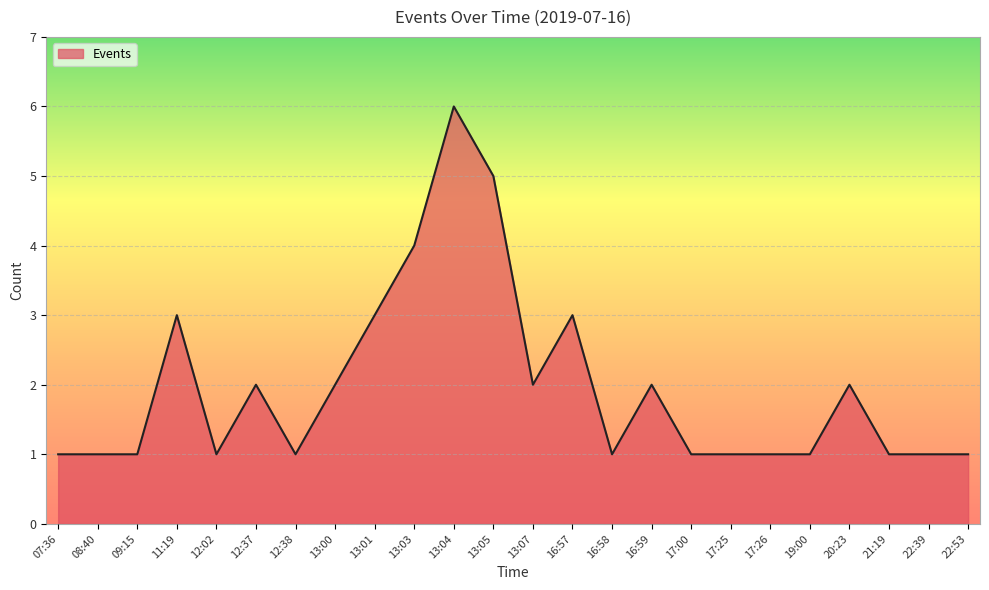

What is the difference between the second highest and minimum values?

4